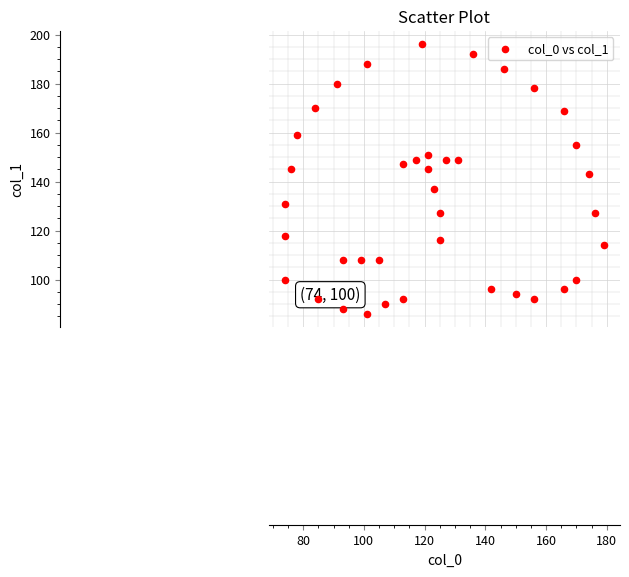

What Y value in the scatter plot is closest to 141?

143